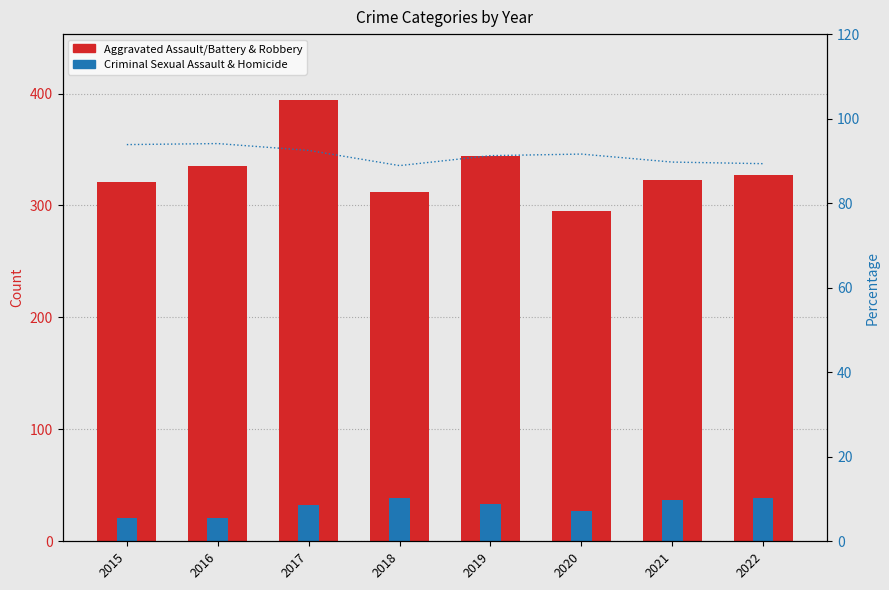

Reading right to left, extract all data points from this chart.

Aggravated/Robbery (main): 2022=327	2021=323	2020=295	2019=344	2018=312	2017=394	2016=335	2015=321
Sexual Assault/Homicide: 2022=39	2021=37	2020=27	2019=33	2018=39	2017=32	2016=21	2015=21